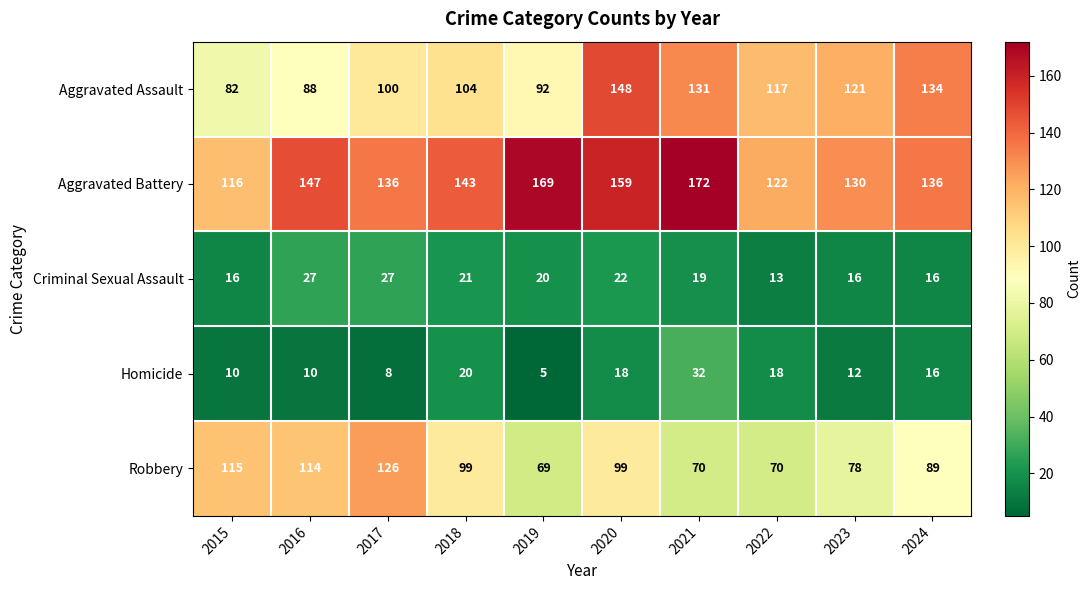

What is the total value across all series at 2023?

357